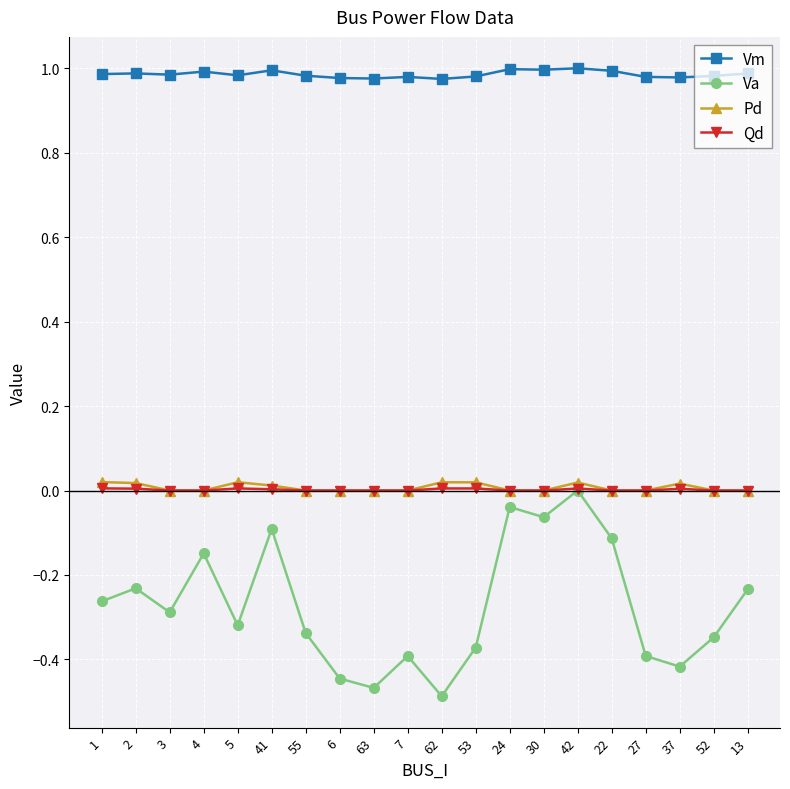

At how many categories does at least one series exceed 0?

20